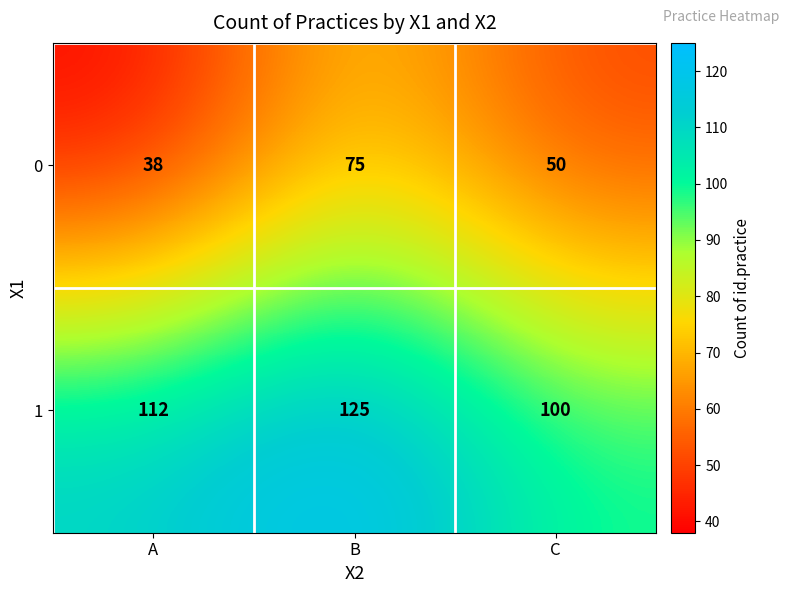

Count the 0 values in the range 38 to 75.

3